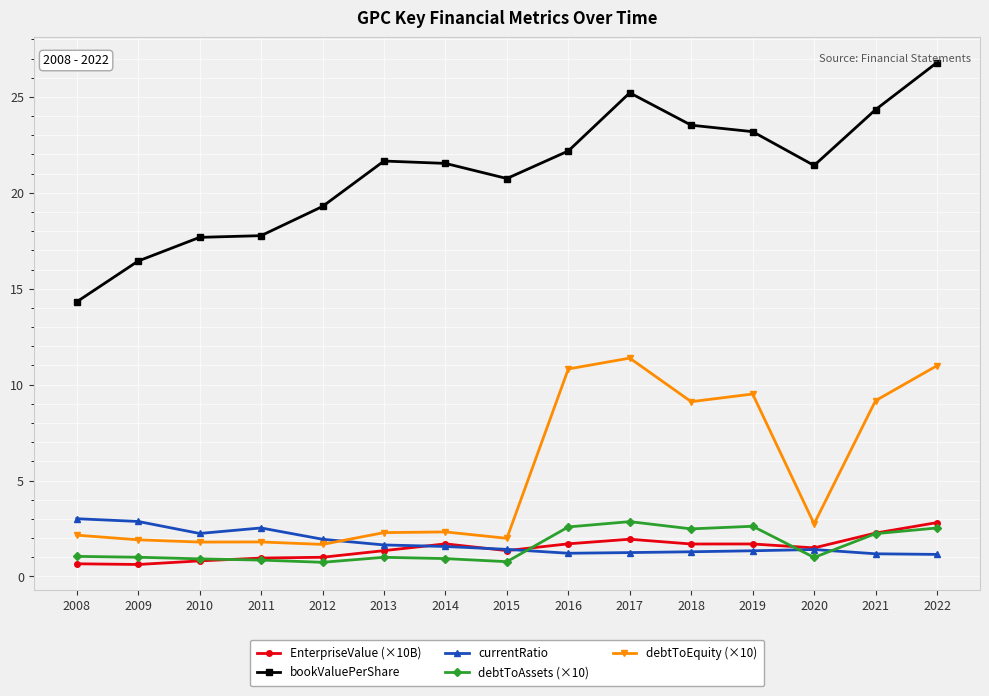

At which category does the chart reach its peak across all series?

2022